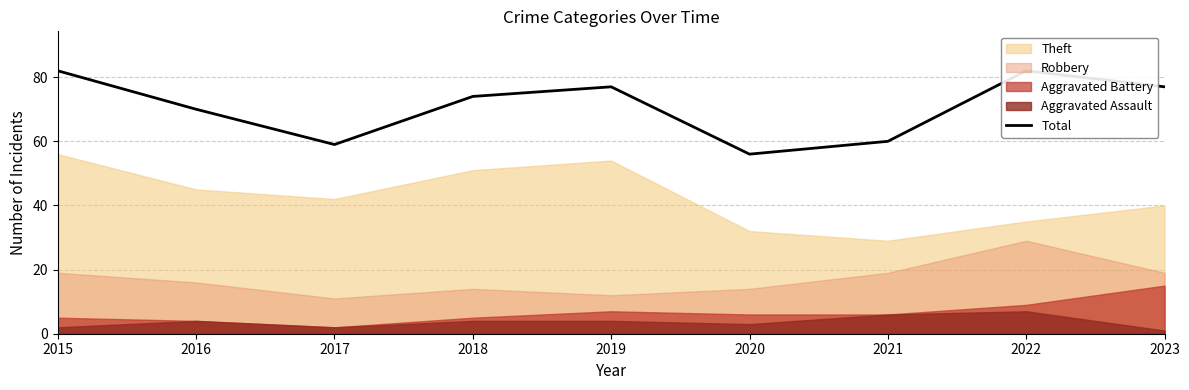

What is the ratio of the value at 2017 to the value at 2019?

0.8